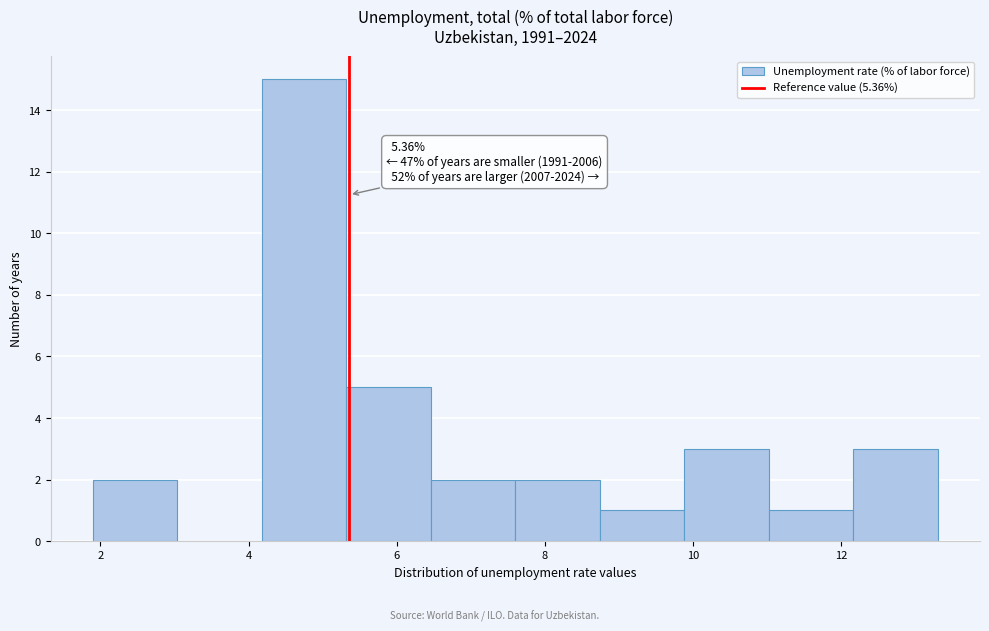

Over which range of the x-axis is the bar tallest?

4.18 to 5.32